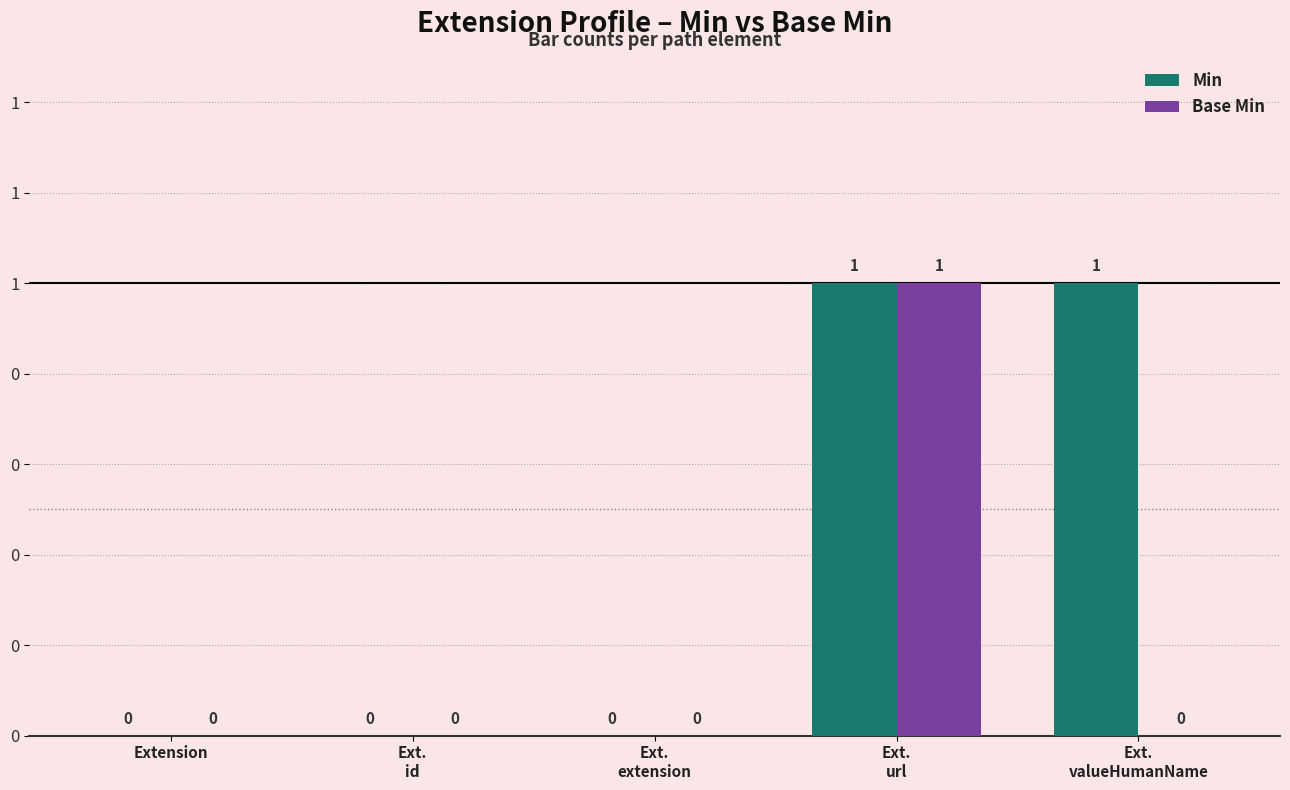

Rank the series by their maximum value, from highest to lowest.

Min, Base Min